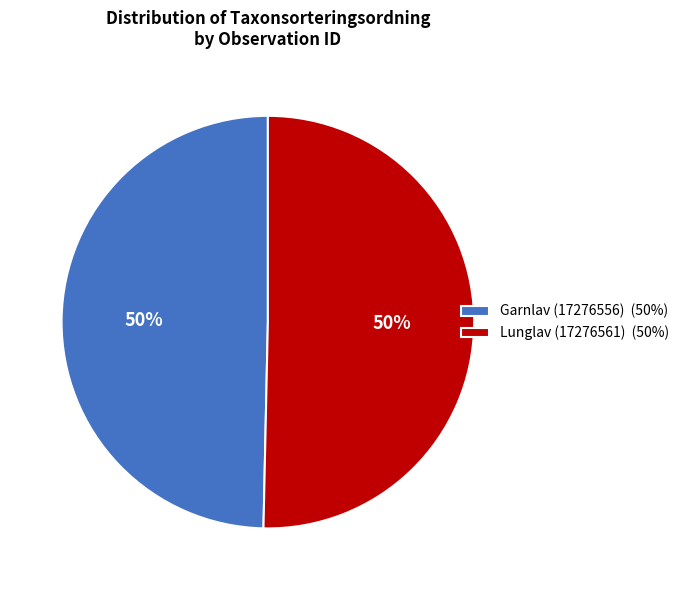

Do Garnlav (17276556) (50%) and Lunglav (17276561) (50%) together represent more than half of the pie?

Yes